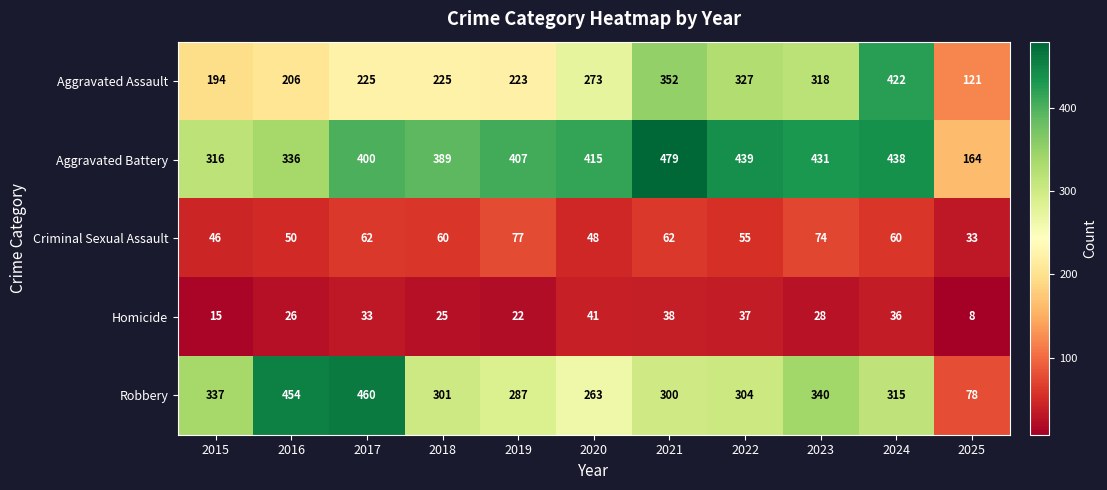

List the series in order of their peak value, lowest first.

Homicide, Criminal Sexual Assault, Aggravated Assault, Robbery, Aggravated Battery